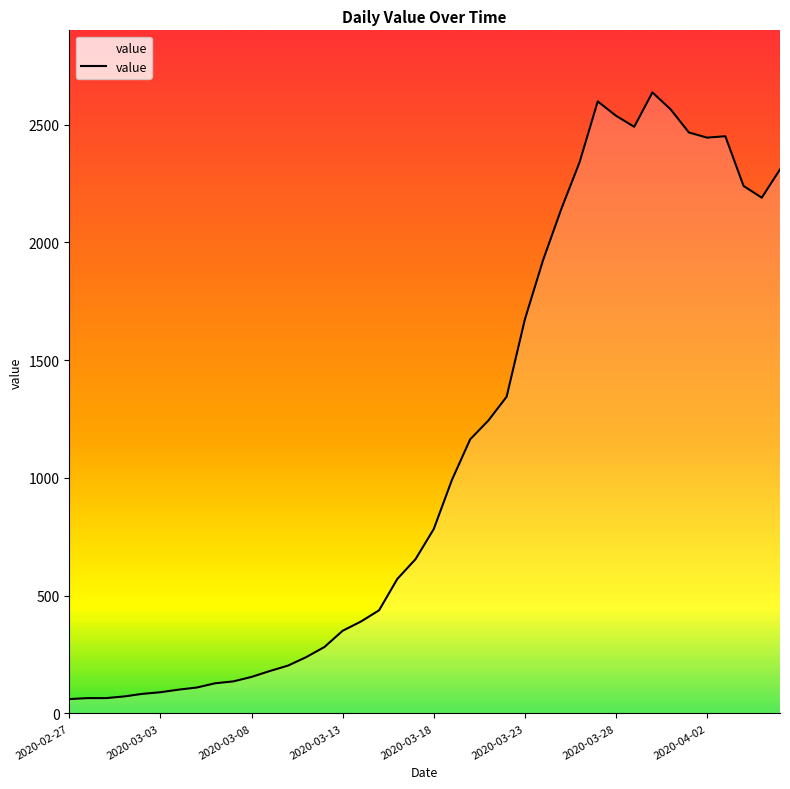

What is the greatest value displayed?

2637